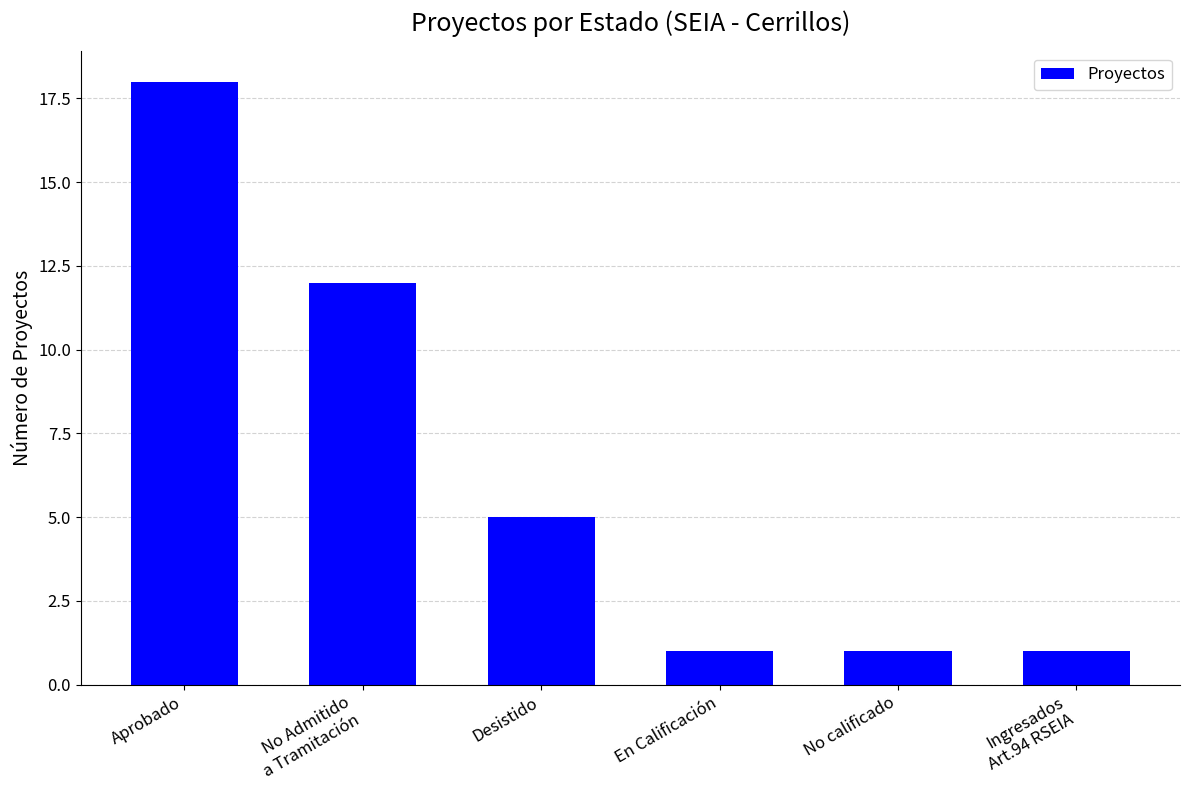

What is the sum of the values at Aprobado and Ingresados
Art.94 RSEIA?

19